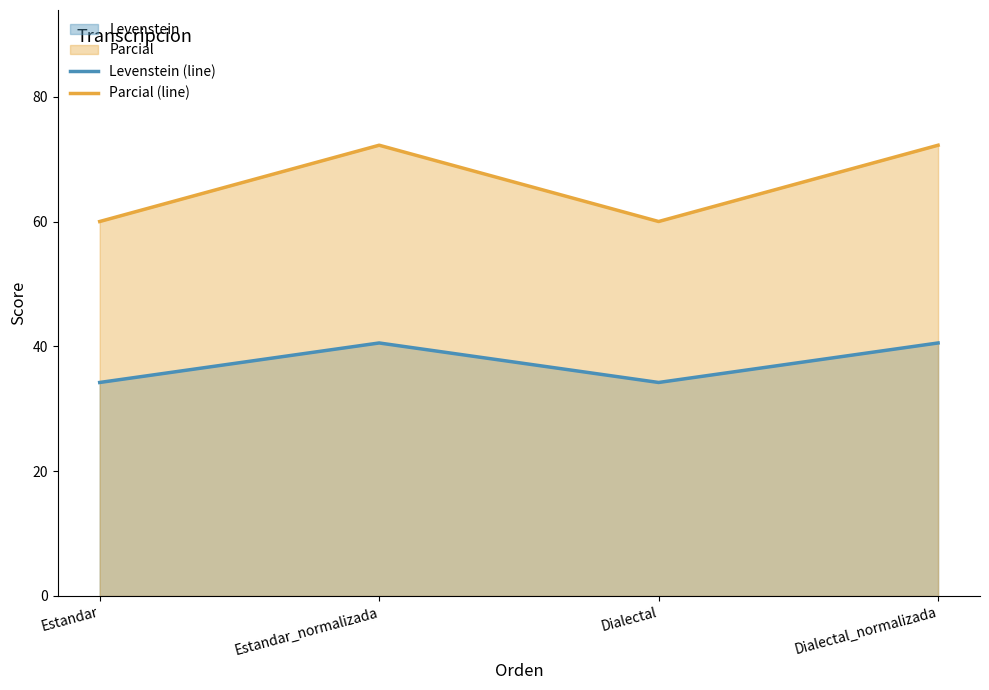

Which series has the largest total across all categories?

Parcial (line)